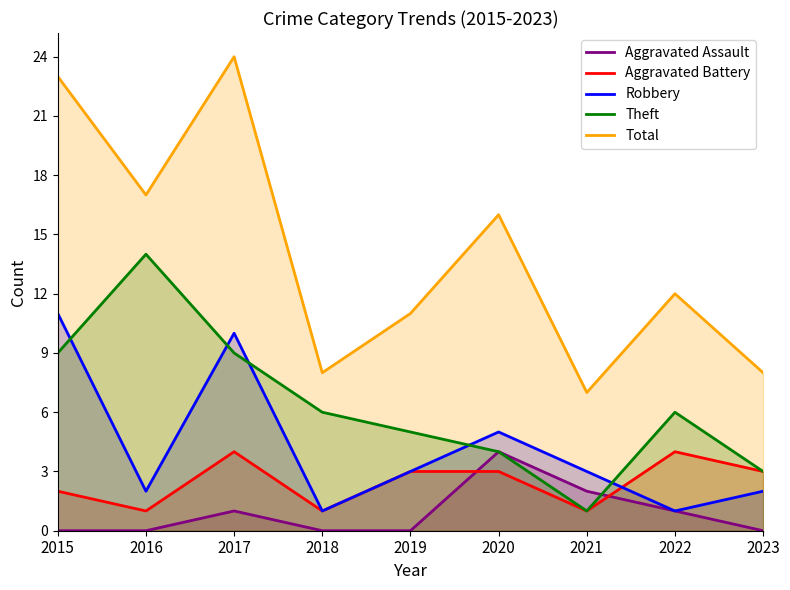

Which series has the widest spread of values?

Total